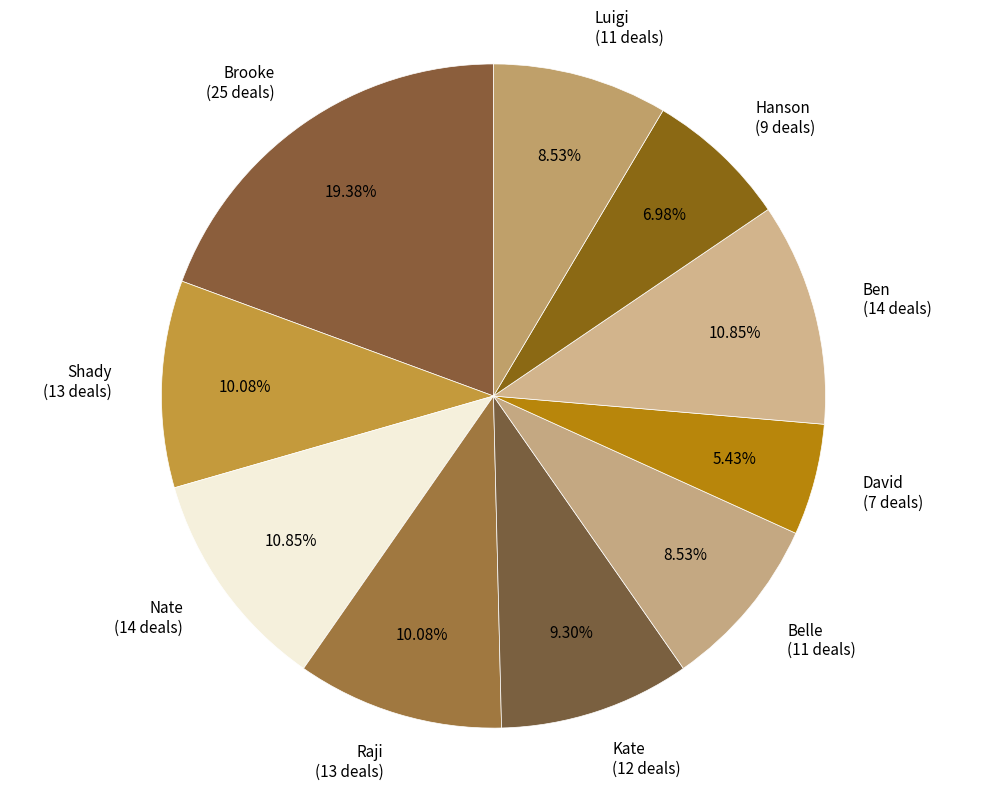

How many segments does this pie chart have?

10